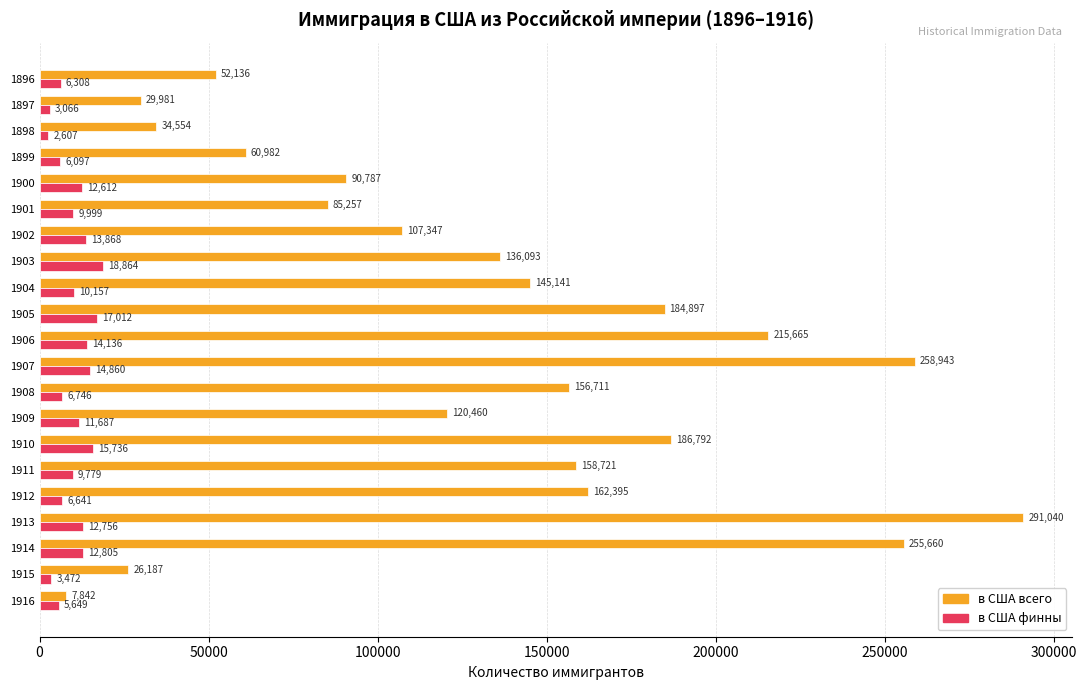

Count the number of data series in this chart.

2